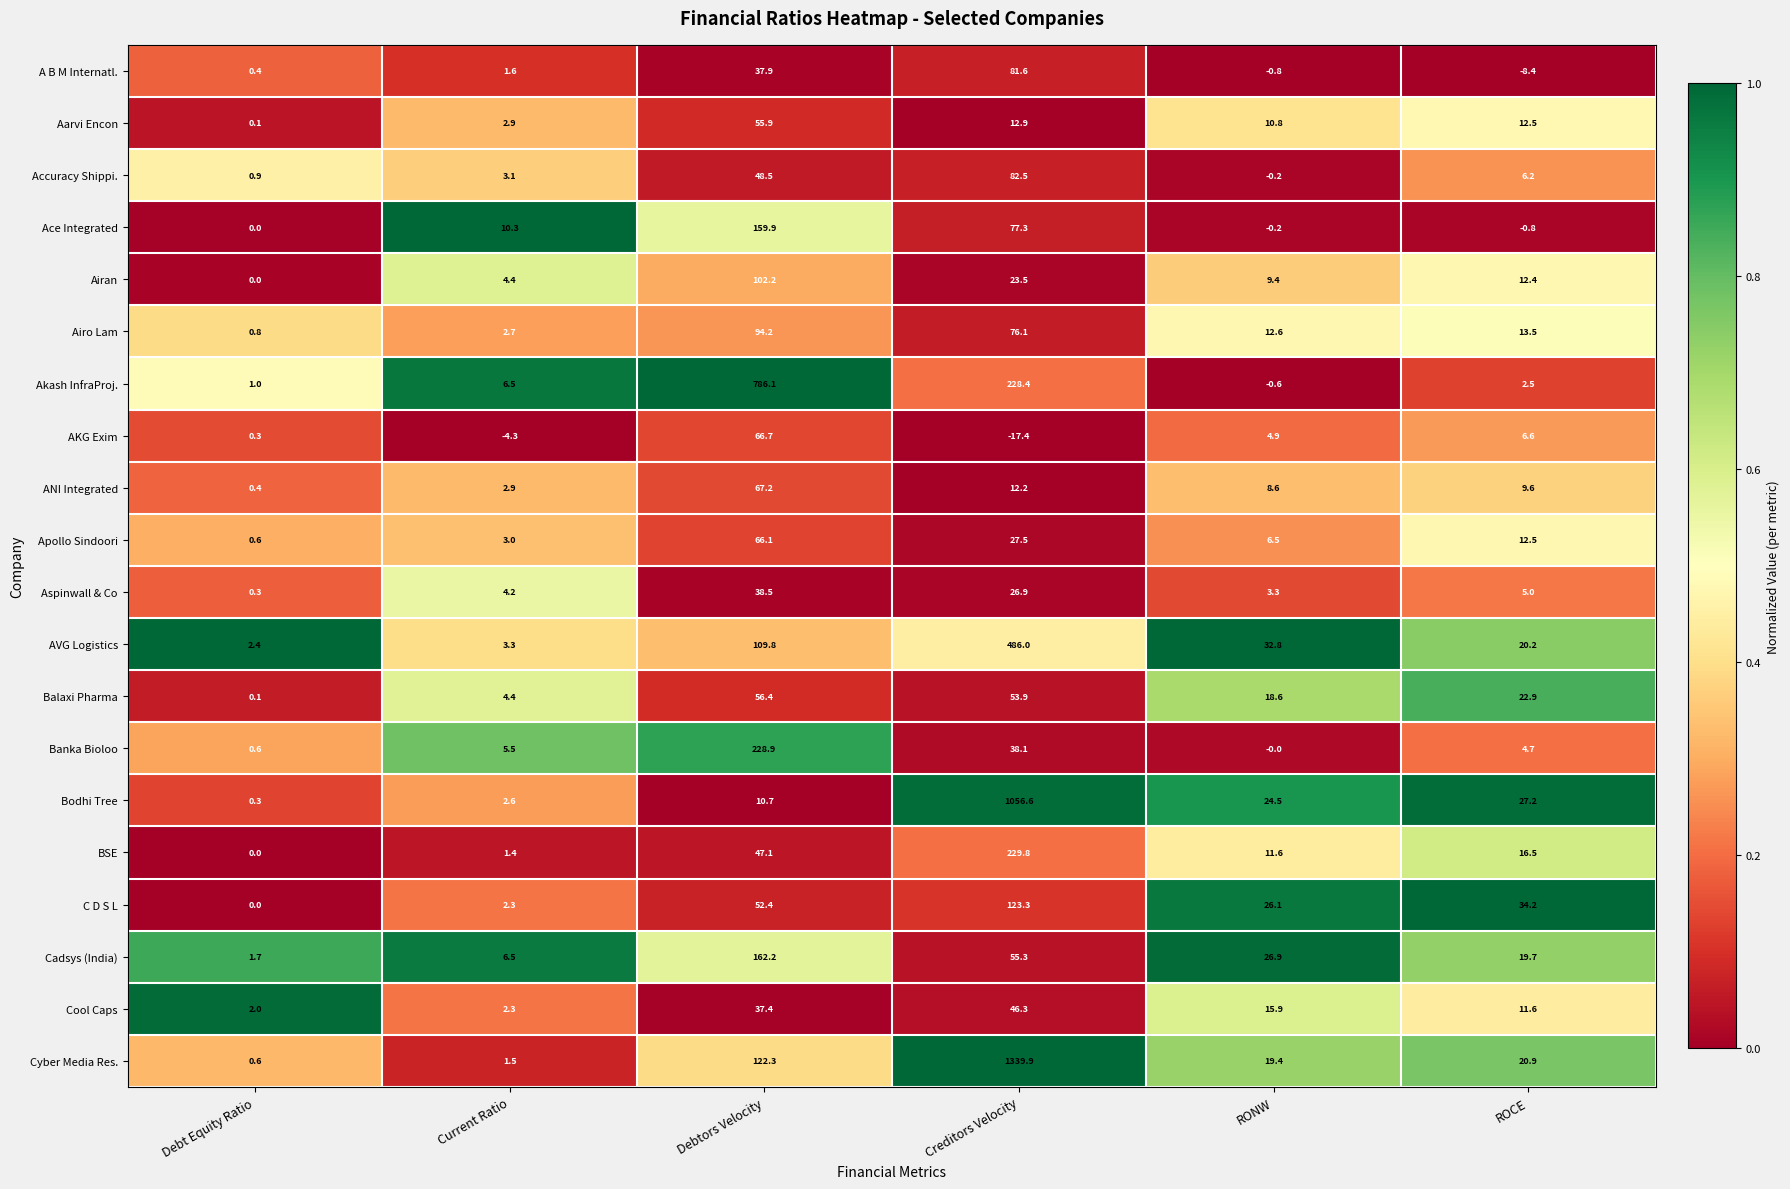

The Cyber Media Res. series shows 67.1 at Debtors Velocity. True or false?

False